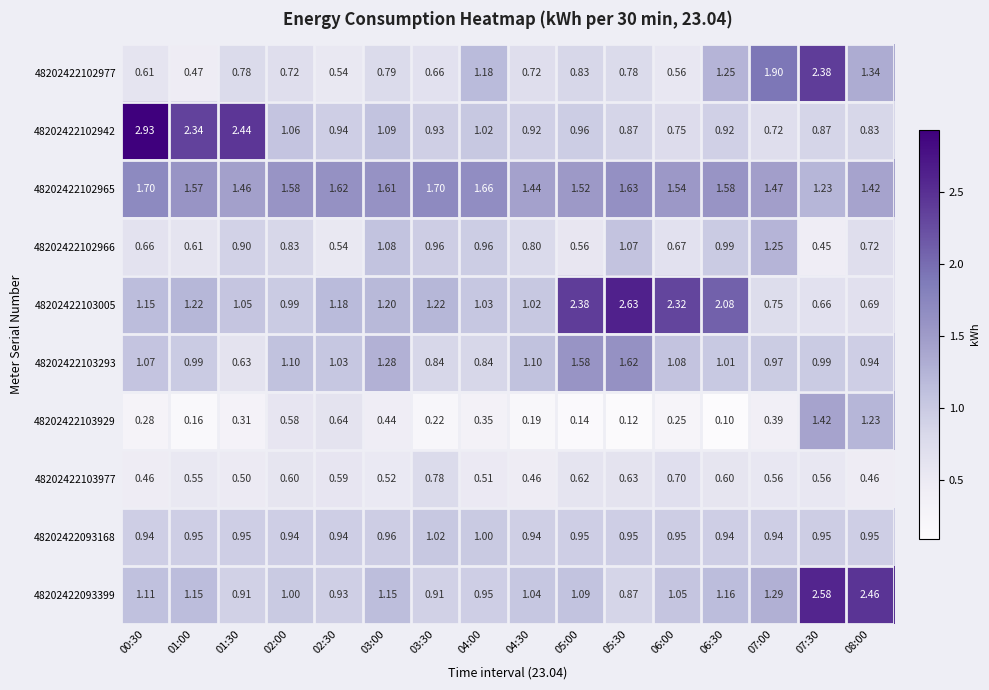

Is the value of 48202422103977 at 04:30 greater than the value of 48202422102942 at 02:00?

No